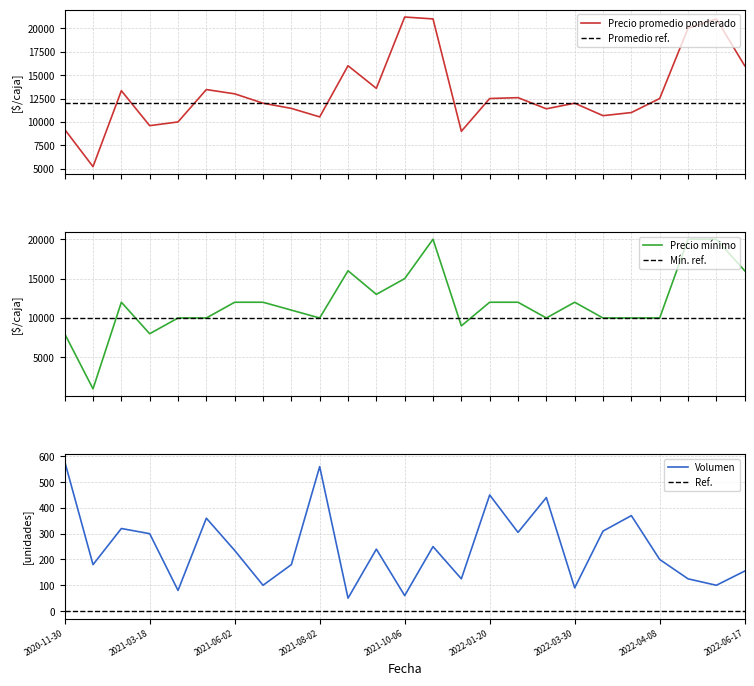

What is the minimum value for Precio promedio ponderado?

5222